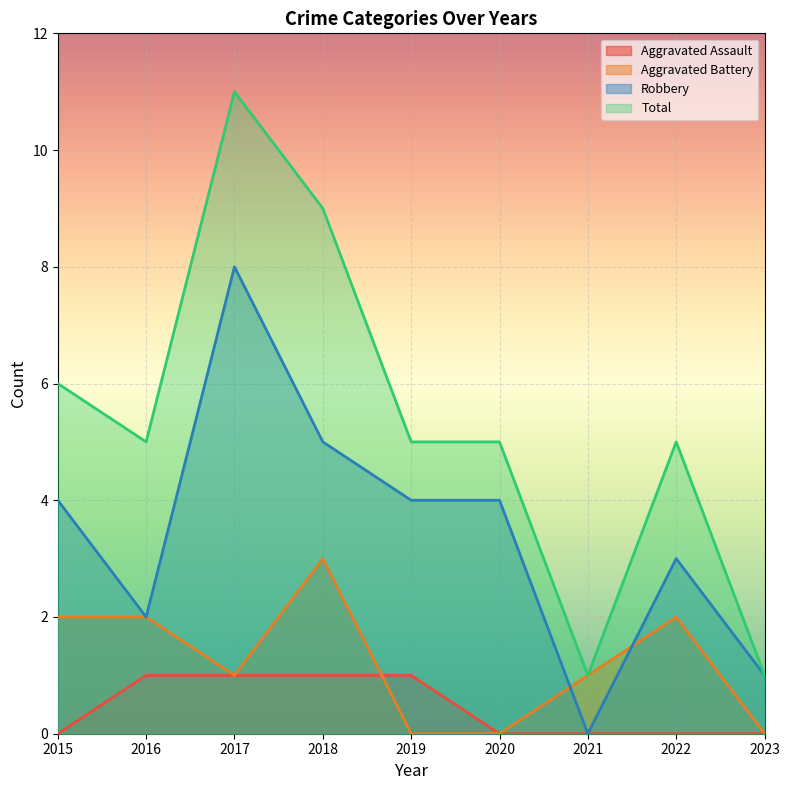

Rank the series at 2016 from highest to lowest value.

Total, Aggravated Battery, Robbery, Aggravated Assault